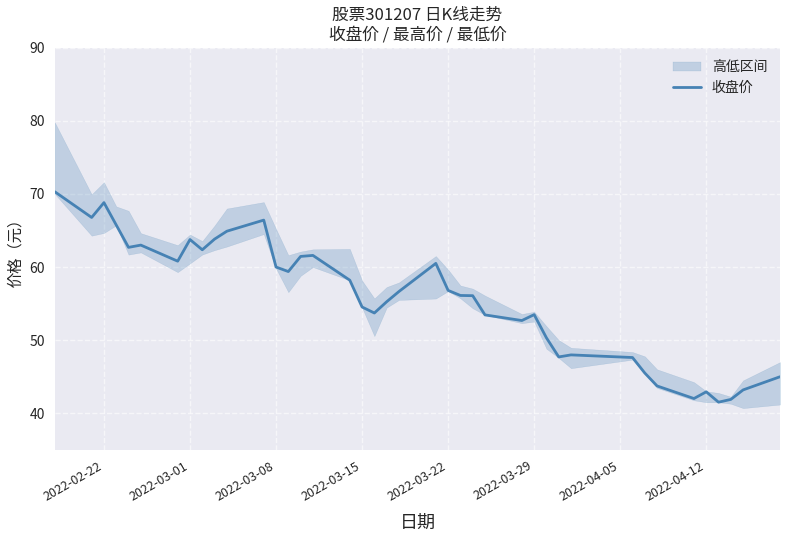

Does the chart have visible grid lines?

Yes